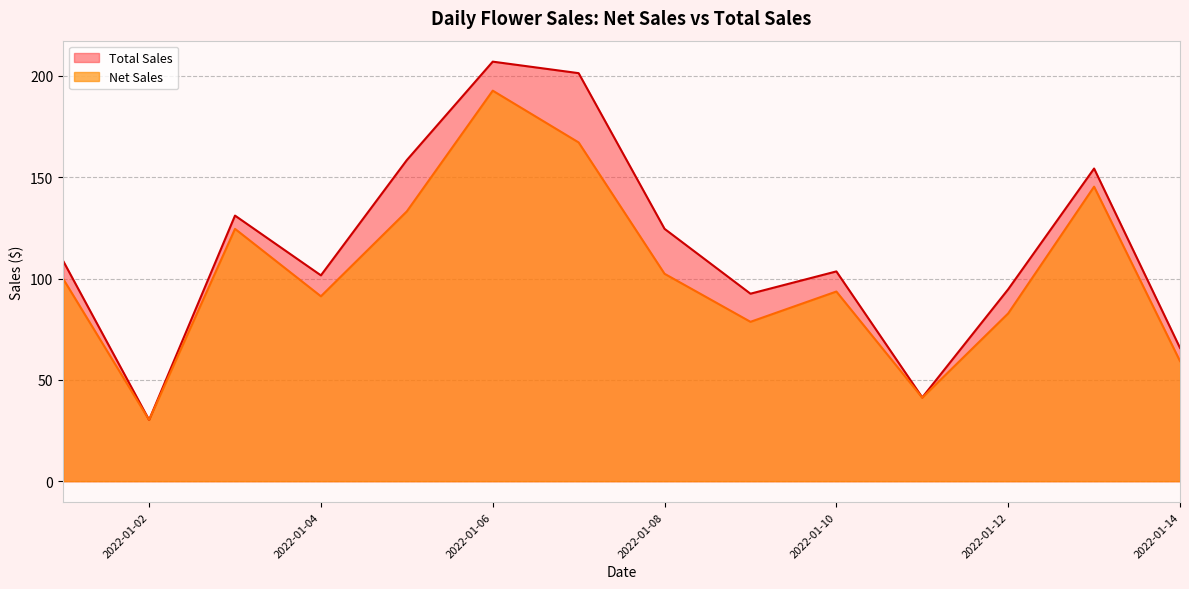

True or false: Total Sales has a value of 14.5 at 2022-01-11.

False